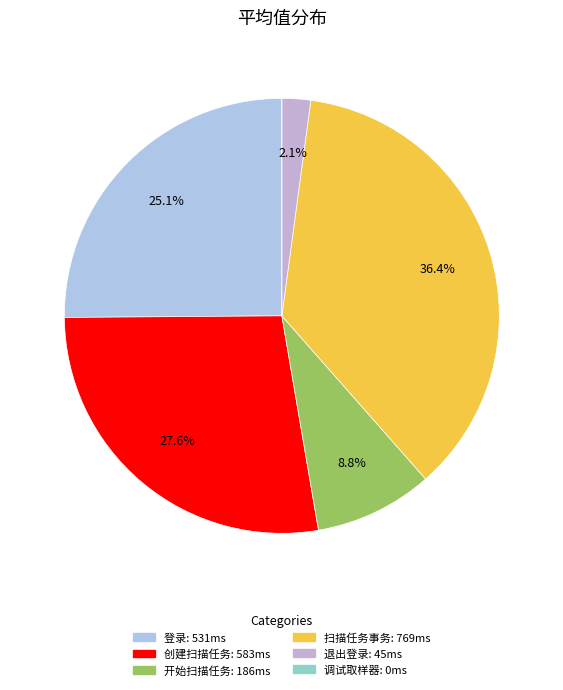

True or false: 开始扫描任务 accounts for 9% of the total.

True